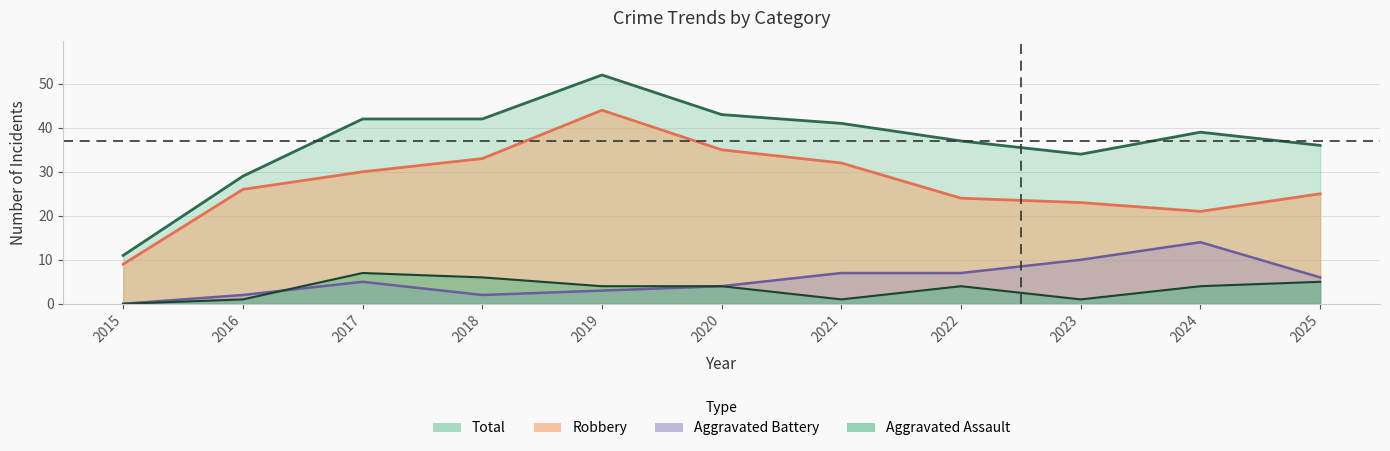

Which series has the largest range (max minus min)?

Total